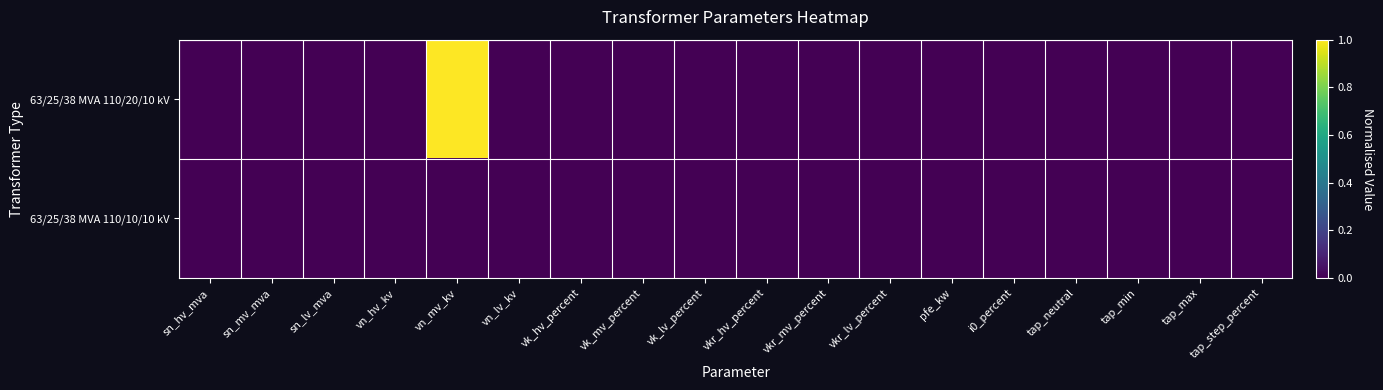

Reading right to left, what are all the values shown in this chart?

63/25/38 MVA 110/20/10 kV: tap_step_percent=0	tap_max=0	tap_min=0	tap_neutral=0	i0_percent=0	pfe_kw=0	vkr_lv_percent=0	vkr_mv_percent=0	vkr_hv_percent=0	vk_lv_percent=0	vk_mv_percent=0	vk_hv_percent=0	vn_lv_kv=0	vn_mv_kv=1	vn_hv_kv=0	sn_lv_mva=0	sn_mv_mva=0	sn_hv_mva=0
63/25/38 MVA 110/10/10 kV: tap_step_percent=0	tap_max=0	tap_min=0	tap_neutral=0	i0_percent=0	pfe_kw=0	vkr_lv_percent=0	vkr_mv_percent=0	vkr_hv_percent=0	vk_lv_percent=0	vk_mv_percent=0	vk_hv_percent=0	vn_lv_kv=0	vn_mv_kv=0	vn_hv_kv=0	sn_lv_mva=0	sn_mv_mva=0	sn_hv_mva=0